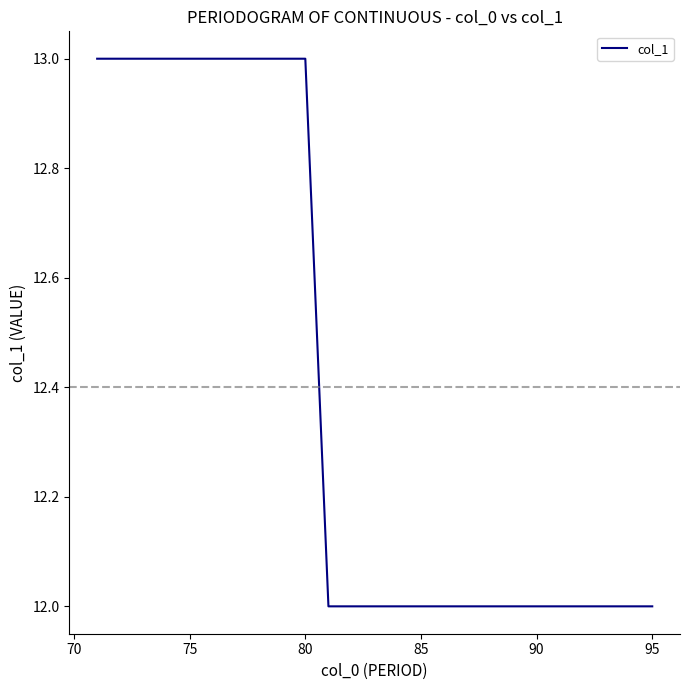

What is the smallest value displayed?

12